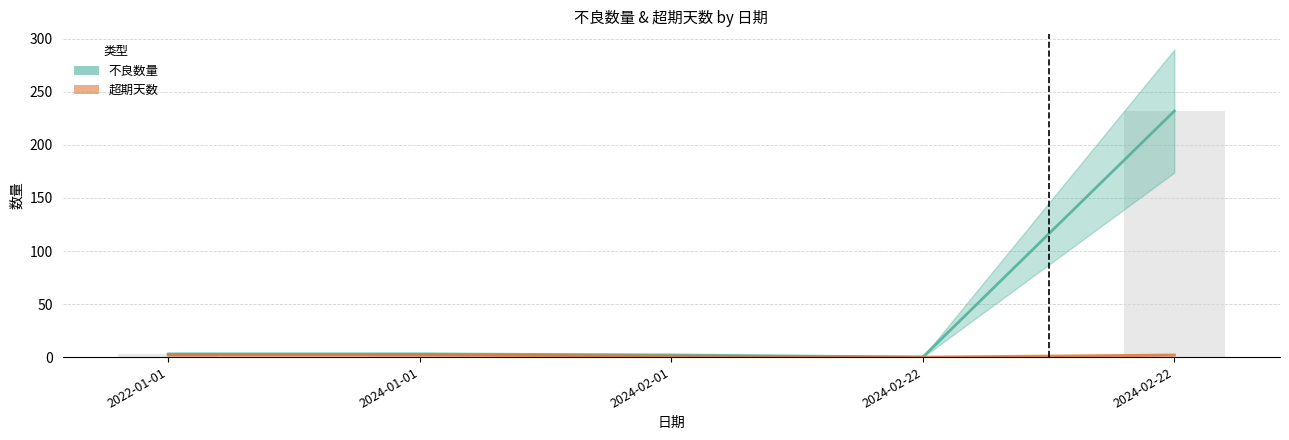

What is the greatest value displayed?

232